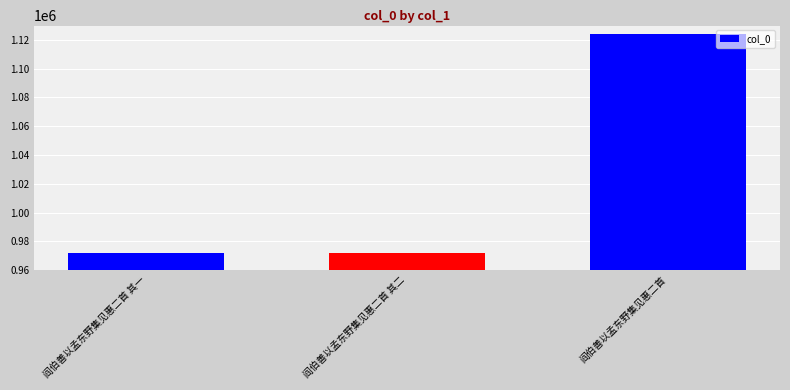

Read the value at 阎伯善以孟东野集见惠二首, to the nearest 50.

1124100